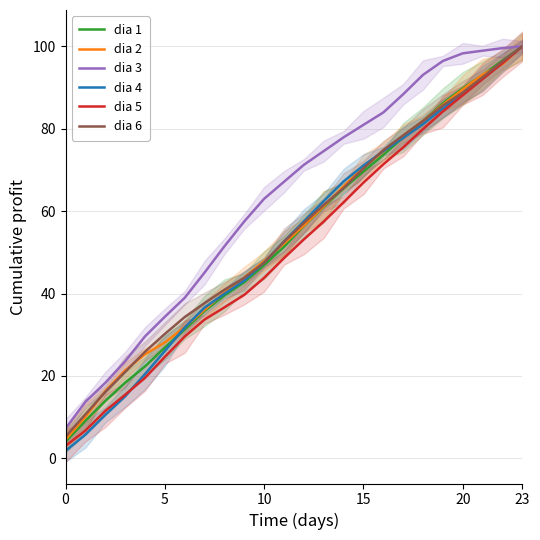

Which has a higher value, 11 or 13?

13